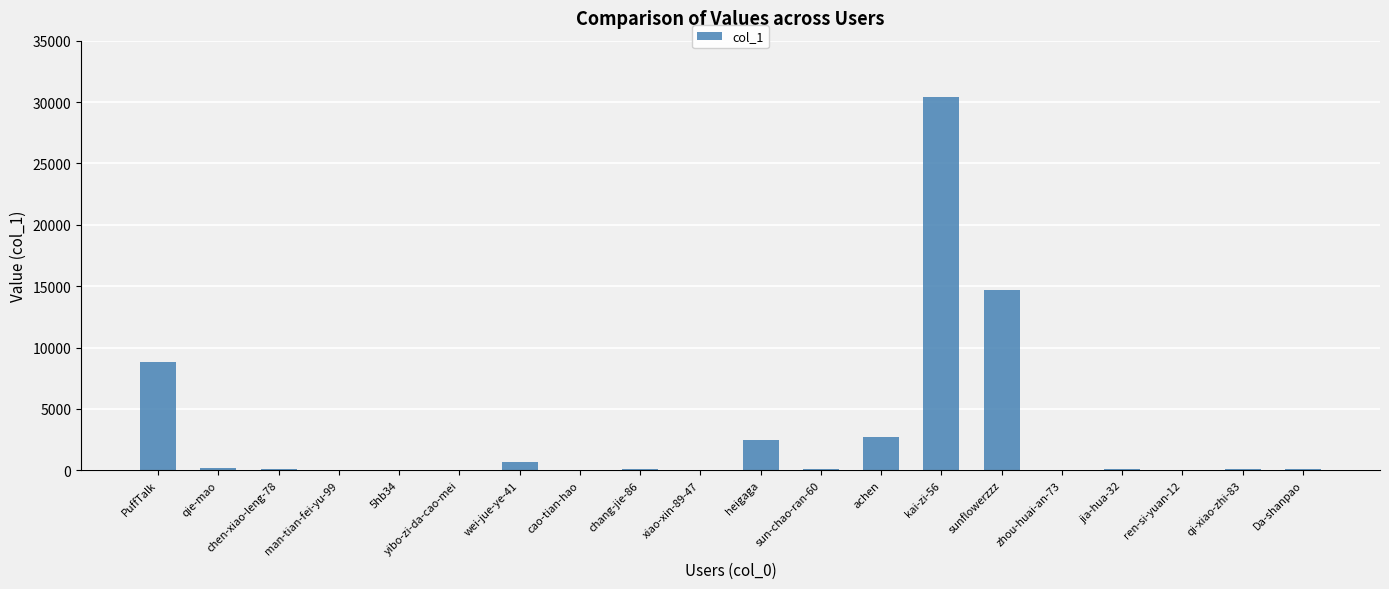

True or false: the data shows 4090 at heigaga.

False